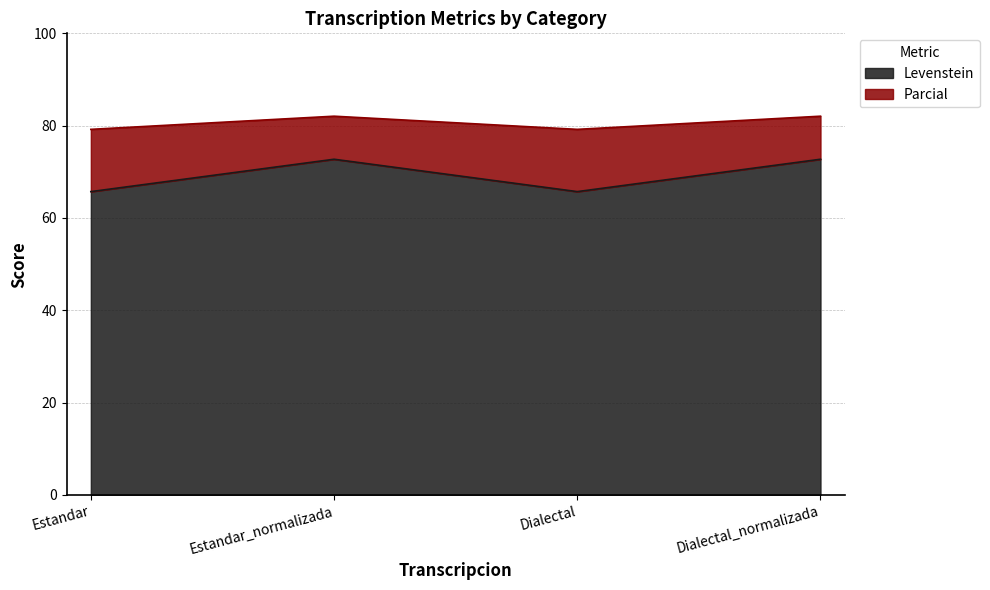

How many lines are shown in the chart?

2